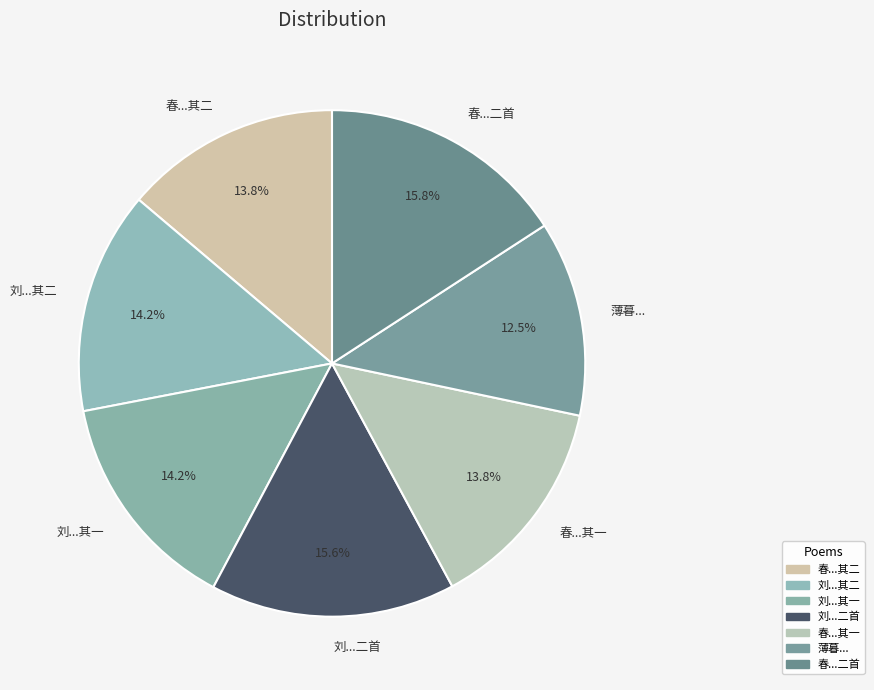

What is the ratio of the value at 刘...其一 to the value at 刘...其二?

1.0